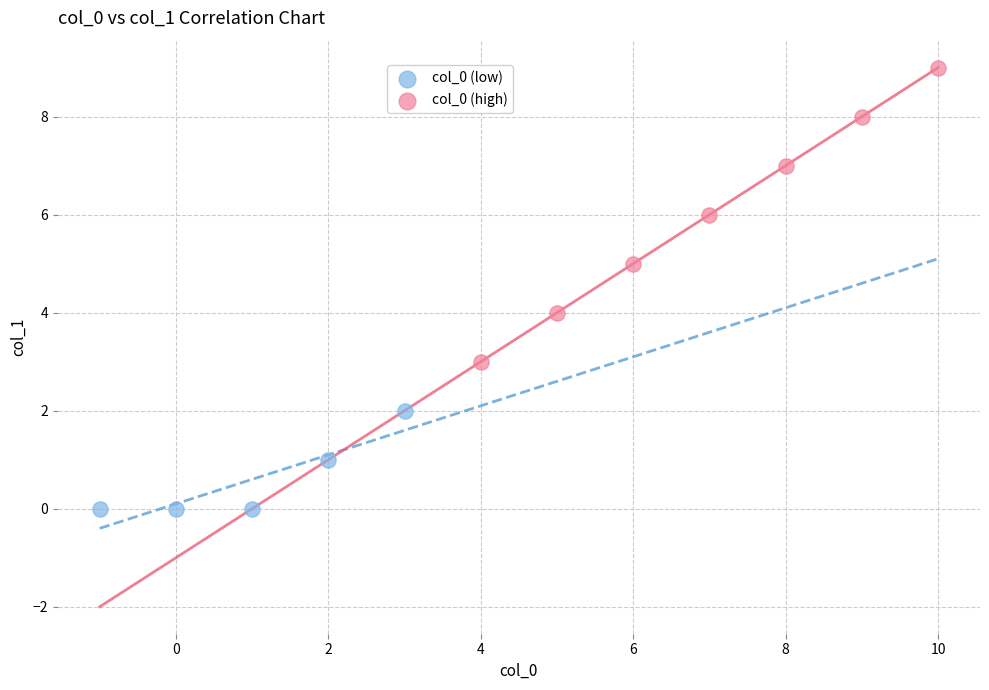

Which series has the largest Y range (max minus min)?

col_0 (high)